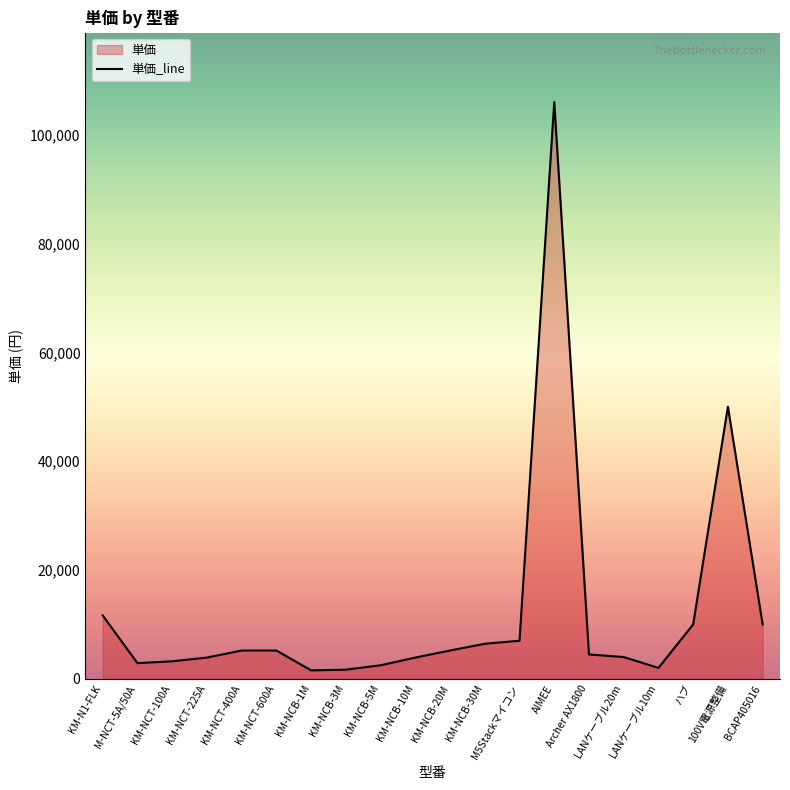

How many interior local peaks (higher than both neighbors) does the data have?

2